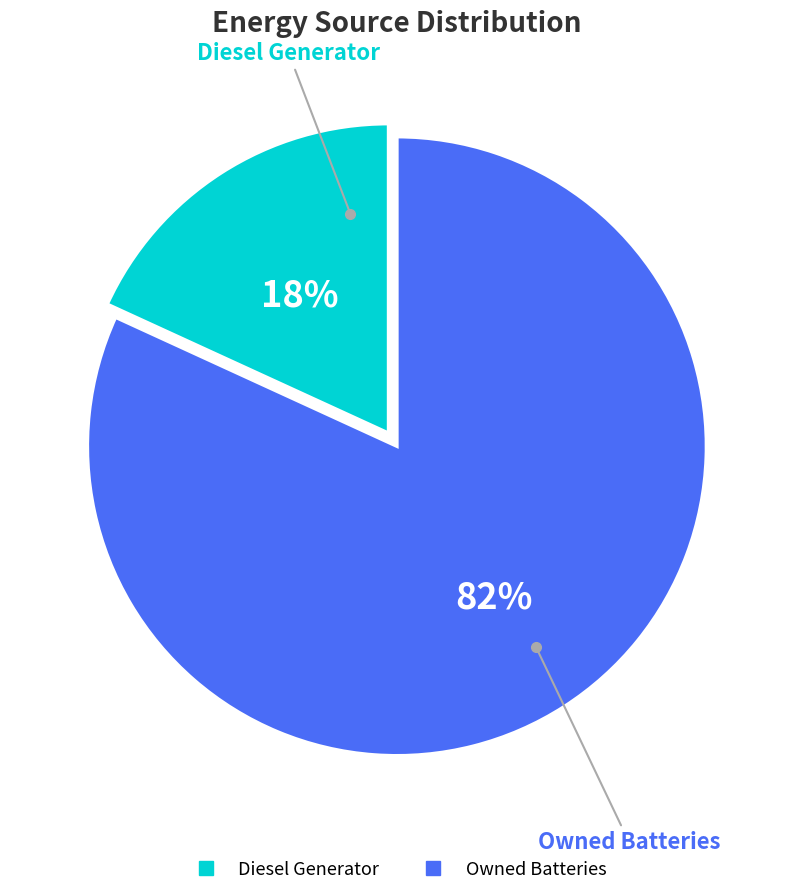

Does any single category account for the majority?

Yes